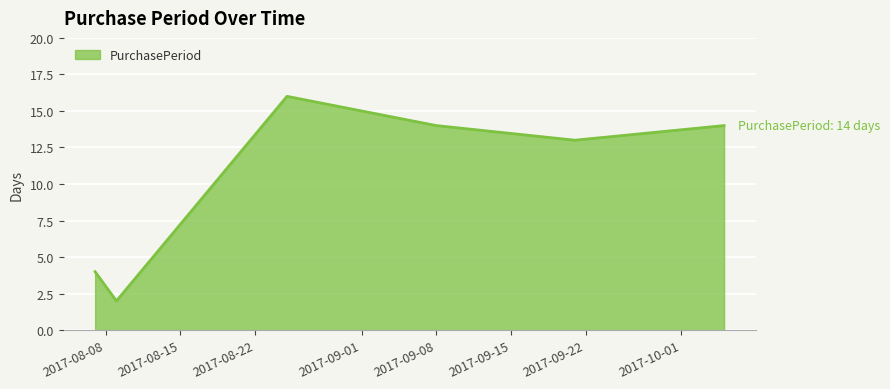

What is the maximum value shown in the chart?

16